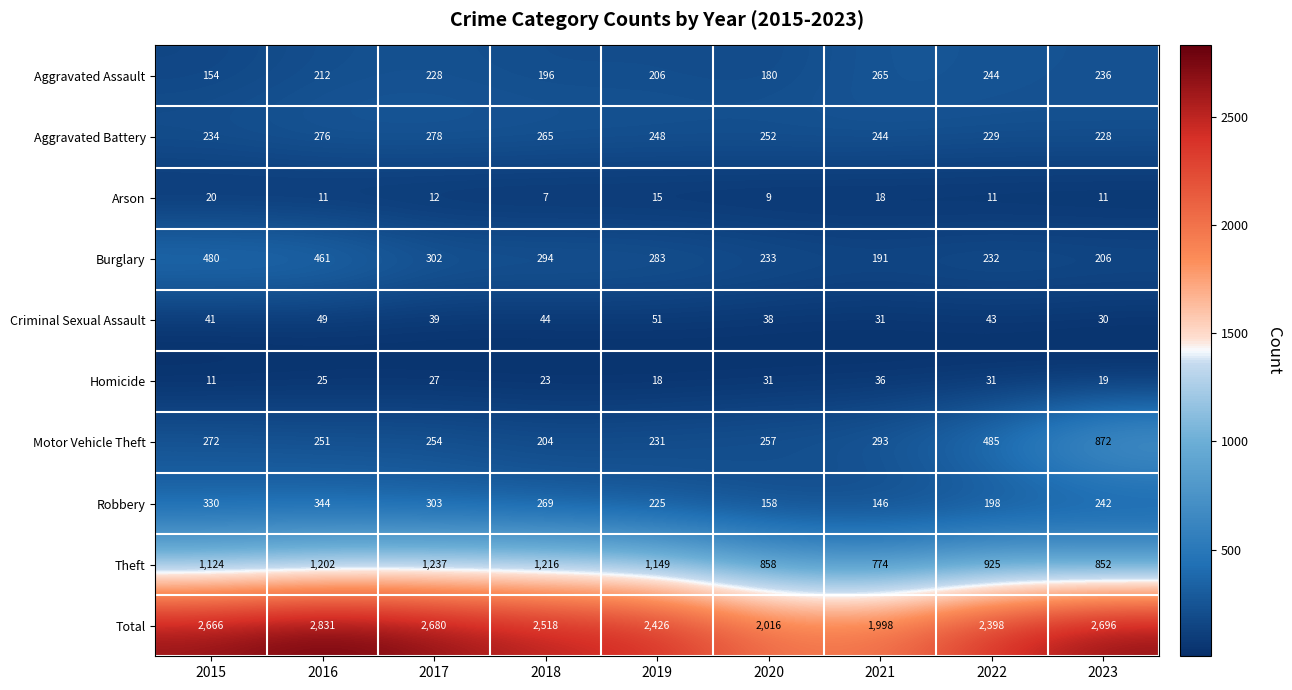

The Burglary series shows 233 at 2020. True or false?

True